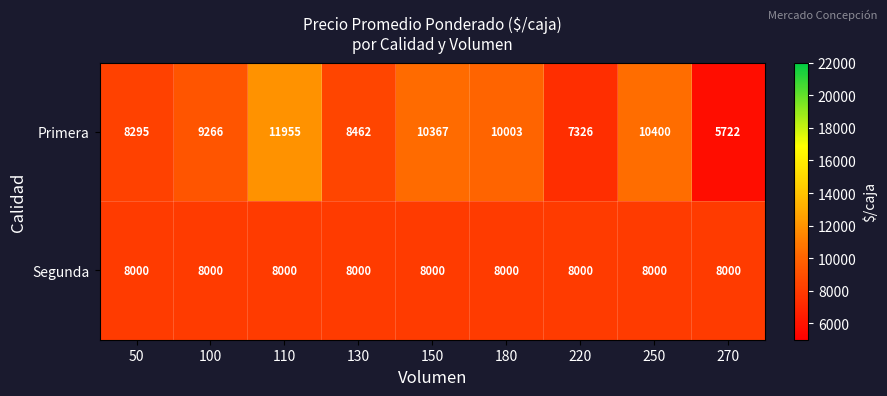

Where is Primera nearest to the value 8838?

130